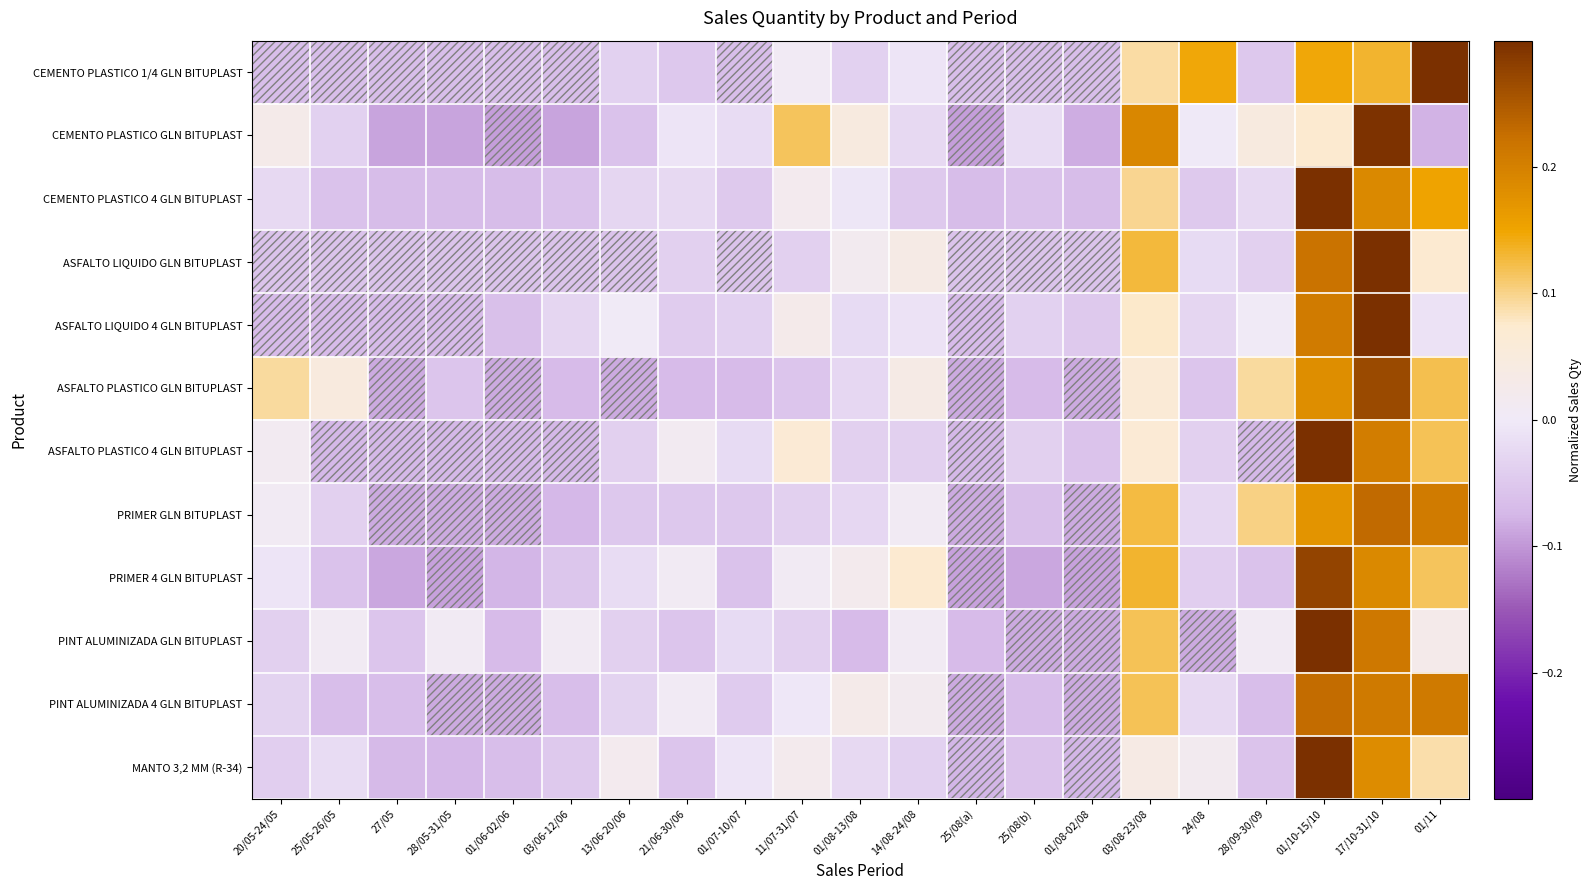

Reading left to right, what are all the values shown in this chart?

CEMENTO PLASTICO 1/4 GLN BITUPLAST: 20/05-24/05=-0.1	25/05-26/05=-0.1	27/05=-0.1	28/05-31/05=-0.1	01/06-02/06=-0.1	03/06-12/06=-0.1	13/06-20/06=-0.0	21/06-30/06=-0.1	01/07-10/07=-0.1	11/07-31/07=0.0	01/08-13/08=-0.0	14/08-24/08=-0.0	25/08(a)=-0.1	25/08(b)=-0.1	01/08-02/08=-0.1	03/08-23/08=0.1	24/08=0.1	28/09-30/09=-0.1	01/10-15/10=0.1	17/10-31/10=0.1	01/11=0.3
CEMENTO PLASTICO GLN BITUPLAST: 20/05-24/05=0.0	25/05-26/05=-0.0	27/05=-0.1	28/05-31/05=-0.1	01/06-02/06=-0.1	03/06-12/06=-0.1	13/06-20/06=-0.1	21/06-30/06=-0.0	01/07-10/07=-0.0	11/07-31/07=0.1	01/08-13/08=0.0	14/08-24/08=-0.0	25/08(a)=-0.1	25/08(b)=-0.0	01/08-02/08=-0.1	03/08-23/08=0.2	24/08=-0.0	28/09-30/09=0.0	01/10-15/10=0.1	17/10-31/10=0.3	01/11=-0.1
CEMENTO PLASTICO 4 GLN BITUPLAST: 20/05-24/05=-0.0	25/05-26/05=-0.1	27/05=-0.1	28/05-31/05=-0.1	01/06-02/06=-0.1	03/06-12/06=-0.1	13/06-20/06=-0.0	21/06-30/06=-0.0	01/07-10/07=-0.0	11/07-31/07=0.0	01/08-13/08=-0.0	14/08-24/08=-0.0	25/08(a)=-0.1	25/08(b)=-0.1	01/08-02/08=-0.1	03/08-23/08=0.1	24/08=-0.0	28/09-30/09=-0.0	01/10-15/10=0.3	17/10-31/10=0.2	01/11=0.2
ASFALTO LIQUIDO GLN BITUPLAST: 20/05-24/05=-0.1	25/05-26/05=-0.1	27/05=-0.1	28/05-31/05=-0.1	01/06-02/06=-0.1	03/06-12/06=-0.1	13/06-20/06=-0.1	21/06-30/06=-0.0	01/07-10/07=-0.1	11/07-31/07=-0.0	01/08-13/08=0.0	14/08-24/08=0.0	25/08(a)=-0.1	25/08(b)=-0.1	01/08-02/08=-0.1	03/08-23/08=0.1	24/08=-0.0	28/09-30/09=-0.0	01/10-15/10=0.2	17/10-31/10=0.3	01/11=0.1
ASFALTO LIQUIDO 4 GLN BITUPLAST: 20/05-24/05=-0.1	25/05-26/05=-0.1	27/05=-0.1	28/05-31/05=-0.1	01/06-02/06=-0.1	03/06-12/06=-0.0	13/06-20/06=0.0	21/06-30/06=-0.0	01/07-10/07=-0.0	11/07-31/07=0.0	01/08-13/08=-0.0	14/08-24/08=-0.0	25/08(a)=-0.1	25/08(b)=-0.0	01/08-02/08=-0.0	03/08-23/08=0.1	24/08=-0.0	28/09-30/09=0.0	01/10-15/10=0.2	17/10-31/10=0.4	01/11=-0.0
ASFALTO PLASTICO GLN BITUPLAST: 20/05-24/05=0.1	25/05-26/05=0.0	27/05=-0.1	28/05-31/05=-0.1	01/06-02/06=-0.1	03/06-12/06=-0.1	13/06-20/06=-0.1	21/06-30/06=-0.1	01/07-10/07=-0.1	11/07-31/07=-0.1	01/08-13/08=-0.0	14/08-24/08=0.0	25/08(a)=-0.1	25/08(b)=-0.1	01/08-02/08=-0.1	03/08-23/08=0.1	24/08=-0.1	28/09-30/09=0.1	01/10-15/10=0.2	17/10-31/10=0.3	01/11=0.1
ASFALTO PLASTICO 4 GLN BITUPLAST: 20/05-24/05=0.0	25/05-26/05=-0.1	27/05=-0.1	28/05-31/05=-0.1	01/06-02/06=-0.1	03/06-12/06=-0.1	13/06-20/06=-0.0	21/06-30/06=0.0	01/07-10/07=-0.0	11/07-31/07=0.1	01/08-13/08=-0.0	14/08-24/08=-0.0	25/08(a)=-0.1	25/08(b)=-0.0	01/08-02/08=-0.1	03/08-23/08=0.1	24/08=-0.0	28/09-30/09=-0.1	01/10-15/10=0.3	17/10-31/10=0.2	01/11=0.1
PRIMER GLN BITUPLAST: 20/05-24/05=0.0	25/05-26/05=-0.0	27/05=-0.1	28/05-31/05=-0.1	01/06-02/06=-0.1	03/06-12/06=-0.1	13/06-20/06=-0.1	21/06-30/06=-0.1	01/07-10/07=-0.1	11/07-31/07=-0.0	01/08-13/08=-0.0	14/08-24/08=0.0	25/08(a)=-0.1	25/08(b)=-0.1	01/08-02/08=-0.1	03/08-23/08=0.1	24/08=-0.0	28/09-30/09=0.1	01/10-15/10=0.2	17/10-31/10=0.2	01/11=0.2
PRIMER 4 GLN BITUPLAST: 20/05-24/05=-0.0	25/05-26/05=-0.1	27/05=-0.1	28/05-31/05=-0.1	01/06-02/06=-0.1	03/06-12/06=-0.1	13/06-20/06=-0.0	21/06-30/06=0.0	01/07-10/07=-0.1	11/07-31/07=0.0	01/08-13/08=0.0	14/08-24/08=0.1	25/08(a)=-0.1	25/08(b)=-0.1	01/08-02/08=-0.1	03/08-23/08=0.1	24/08=-0.0	28/09-30/09=-0.1	01/10-15/10=0.3	17/10-31/10=0.2	01/11=0.1
PINT ALUMINIZADA GLN BITUPLAST: 20/05-24/05=-0.0	25/05-26/05=0.0	27/05=-0.1	28/05-31/05=0.0	01/06-02/06=-0.1	03/06-12/06=0.0	13/06-20/06=-0.0	21/06-30/06=-0.1	01/07-10/07=-0.0	11/07-31/07=-0.0	01/08-13/08=-0.1	14/08-24/08=0.0	25/08(a)=-0.1	25/08(b)=-0.1	01/08-02/08=-0.1	03/08-23/08=0.1	24/08=-0.1	28/09-30/09=0.0	01/10-15/10=0.3	17/10-31/10=0.2	01/11=0.0
PINT ALUMINIZADA 4 GLN BITUPLAST: 20/05-24/05=-0.0	25/05-26/05=-0.1	27/05=-0.1	28/05-31/05=-0.1	01/06-02/06=-0.1	03/06-12/06=-0.1	13/06-20/06=-0.0	21/06-30/06=0.0	01/07-10/07=-0.0	11/07-31/07=-0.0	01/08-13/08=0.0	14/08-24/08=0.0	25/08(a)=-0.1	25/08(b)=-0.1	01/08-02/08=-0.1	03/08-23/08=0.1	24/08=-0.0	28/09-30/09=-0.1	01/10-15/10=0.2	17/10-31/10=0.2	01/11=0.2
MANTO 3,2 MM (R-34): 20/05-24/05=-0.0	25/05-26/05=-0.0	27/05=-0.1	28/05-31/05=-0.1	01/06-02/06=-0.1	03/06-12/06=-0.0	13/06-20/06=0.0	21/06-30/06=-0.1	01/07-10/07=-0.0	11/07-31/07=0.0	01/08-13/08=-0.0	14/08-24/08=-0.0	25/08(a)=-0.1	25/08(b)=-0.1	01/08-02/08=-0.1	03/08-23/08=0.0	24/08=0.0	28/09-30/09=-0.1	01/10-15/10=0.4	17/10-31/10=0.2	01/11=0.1